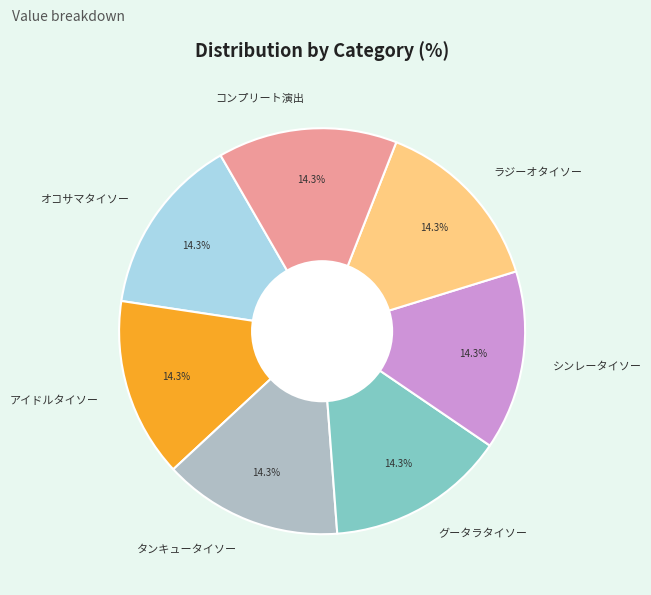

Does any single category account for the majority?

No